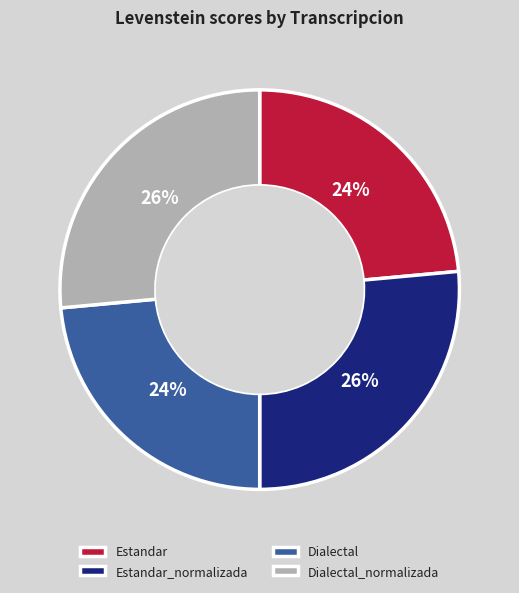

What percentage is the Estandar_normalizada slice, to the nearest percent?

26%